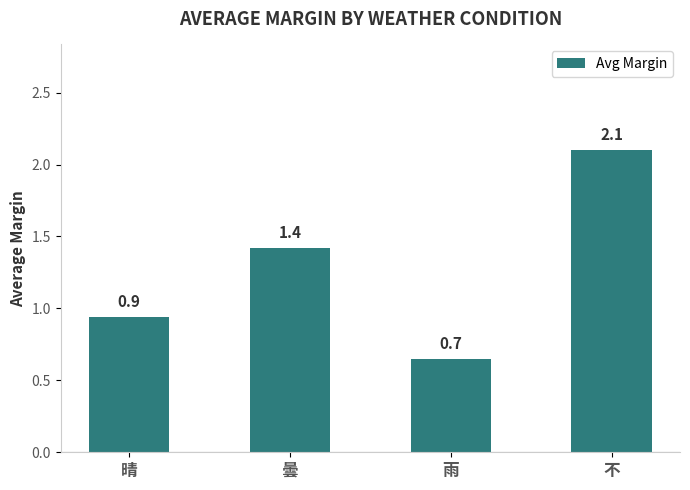

What is the label of the 3rd bar from the right?

曇